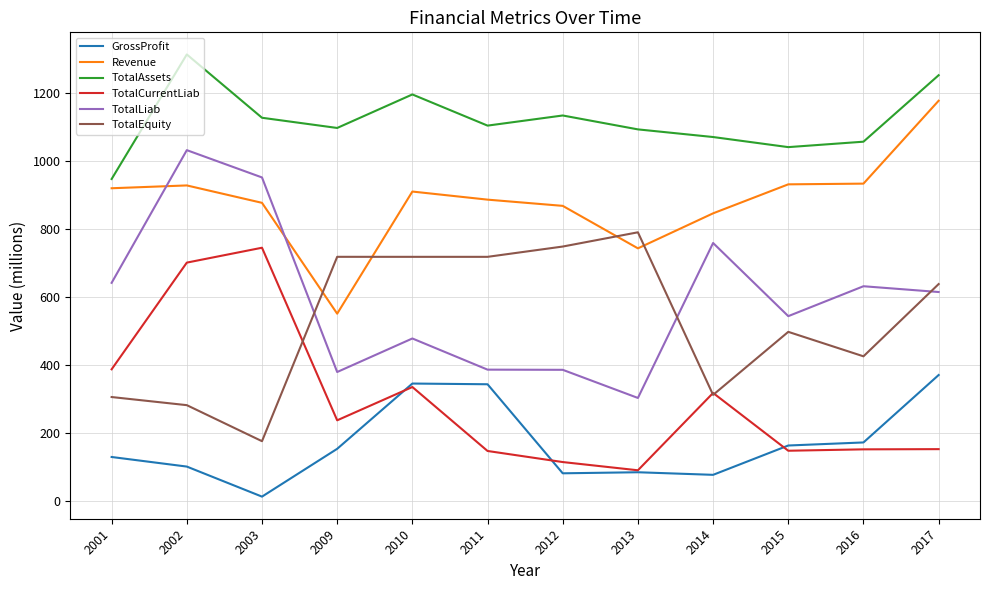

What value does the Revenue series have at 2011?

886.3